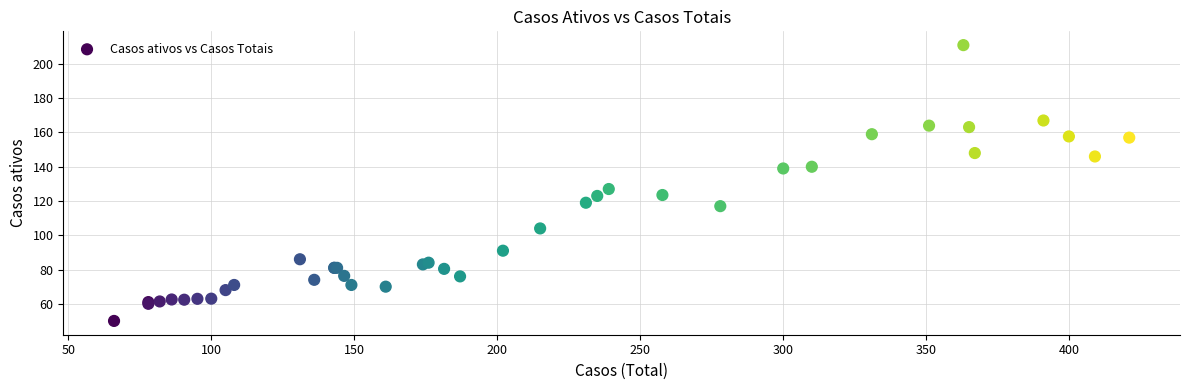

What Y value in the scatter plot is closest to 130?

127.0